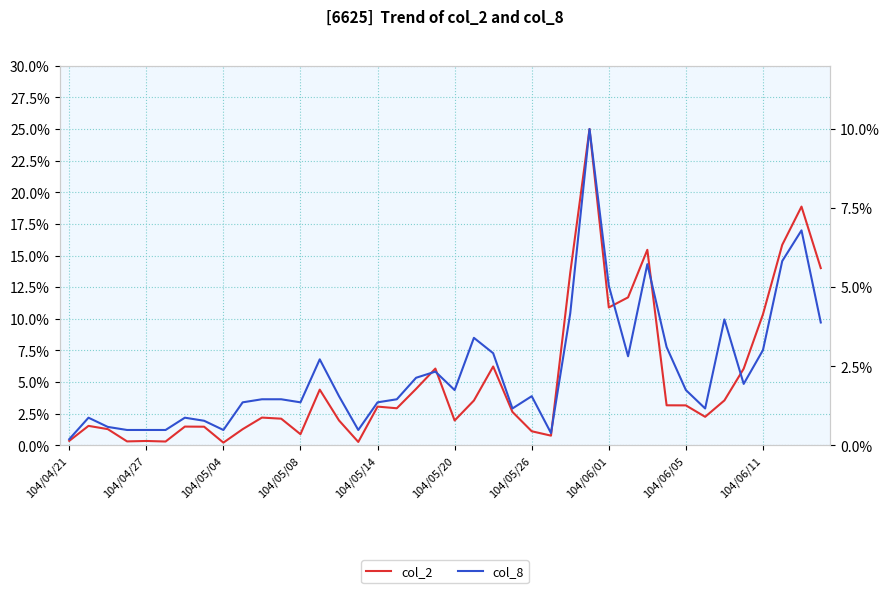

How many interior local peaks does the col_2 series have?

11